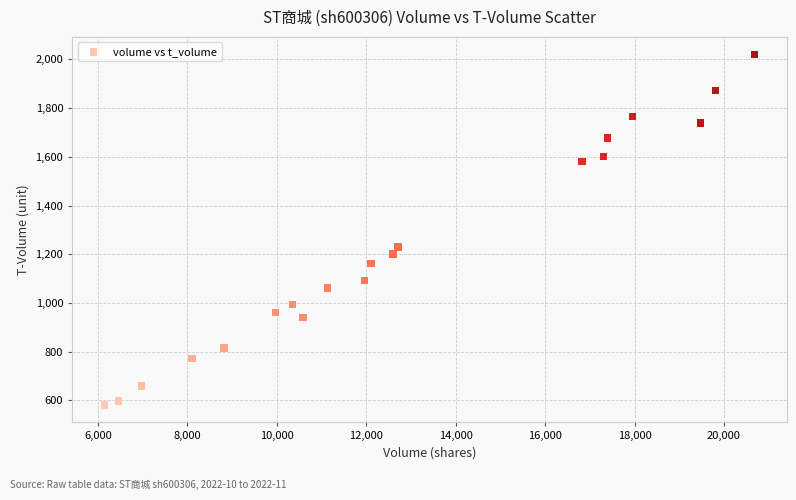

What Y value in the scatter plot is closest to 1301?

1230